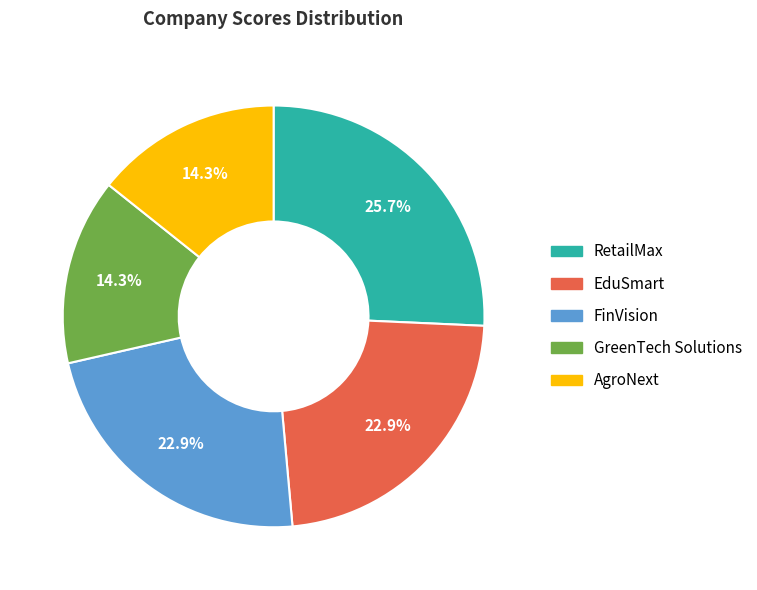

Which category has the biggest portion of the pie?

RetailMax